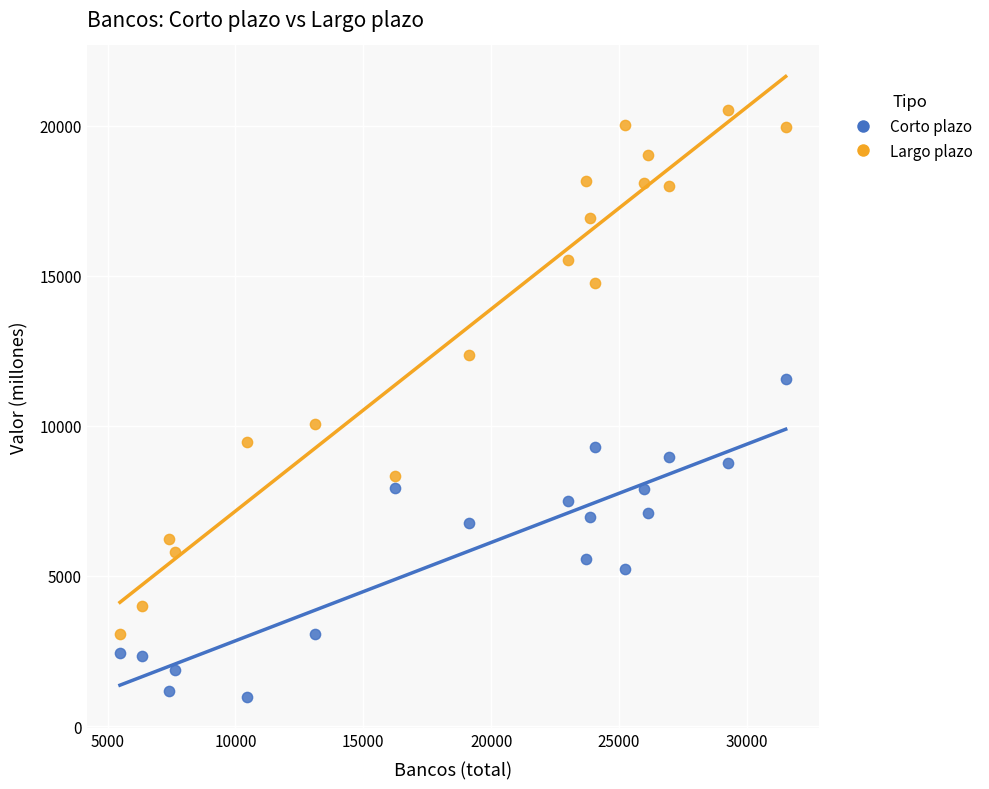

Which series contains the highest Y value?

Largo plazo